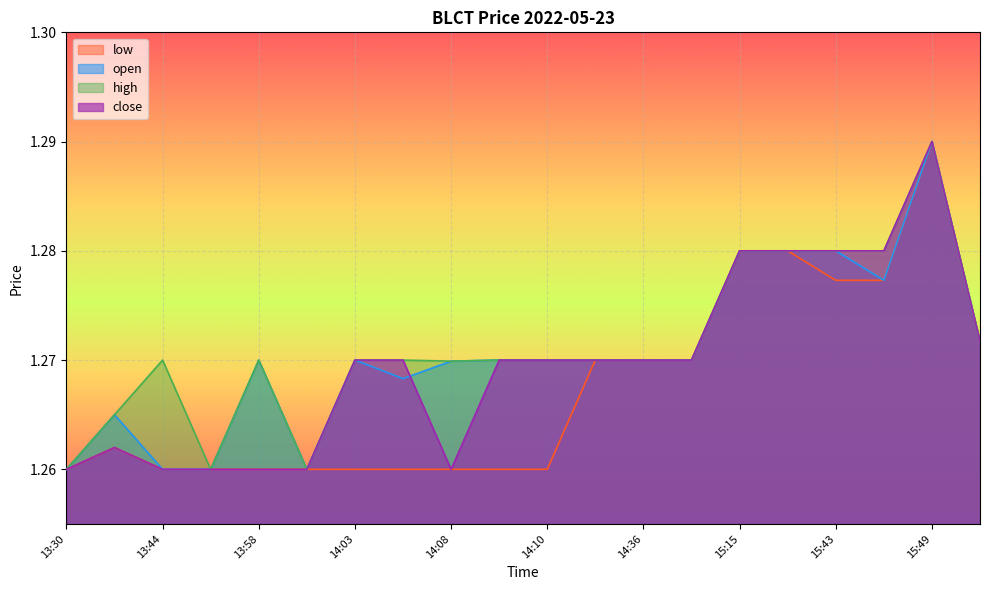

List the labels in order of close value, largest first.

15:49, 15:15, 15:30, 15:43, 15:45, 16:06, 14:03, 14:05, 14:09, 14:10, 14:35, 14:36, 14:52, 13:31, 13:30, 13:44, 13:45, 13:58, 14:00, 14:08